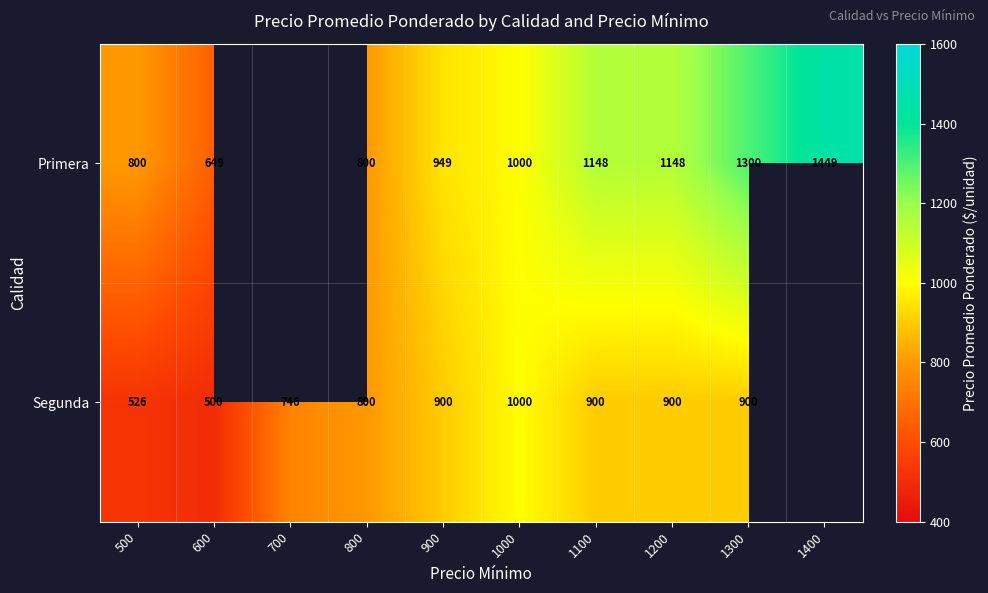

True or false: Primera has a value of 800 at 500.

True